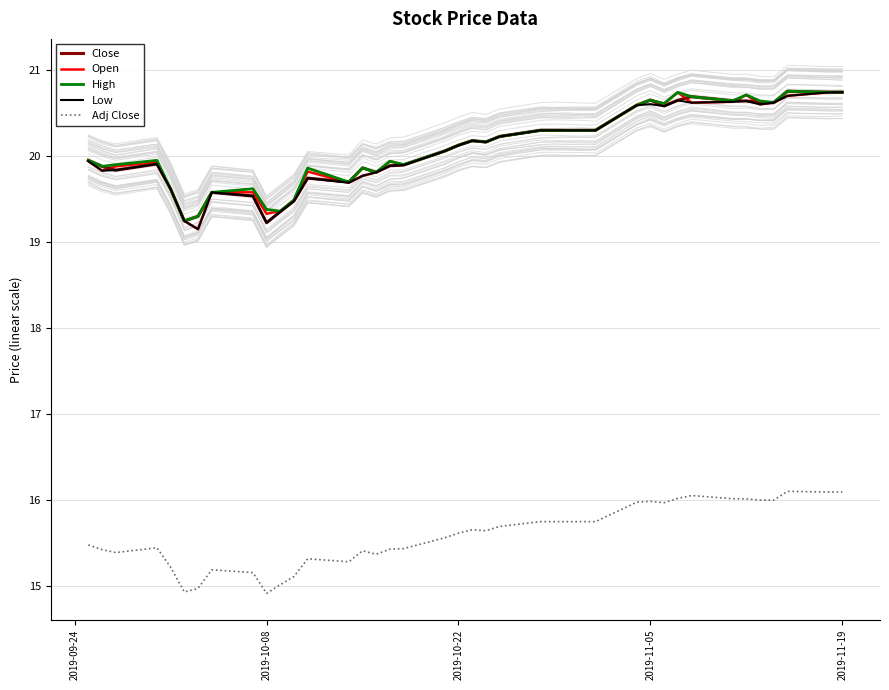

What is the highest value of the Close series?

20.8